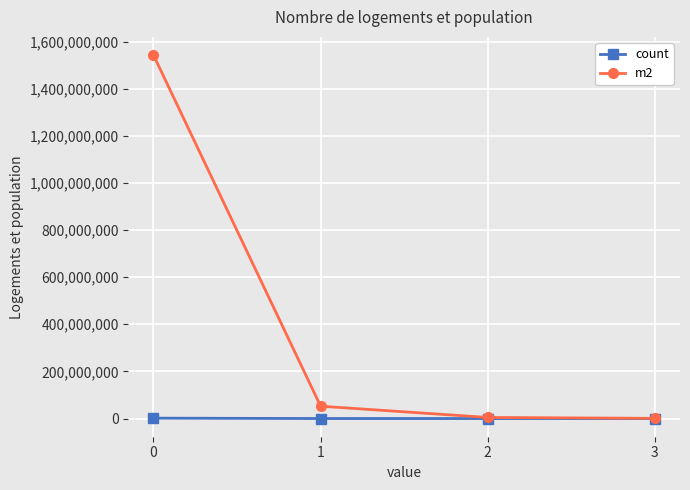

Is the value of count at 1 greater than the value of m2 at 1?

No